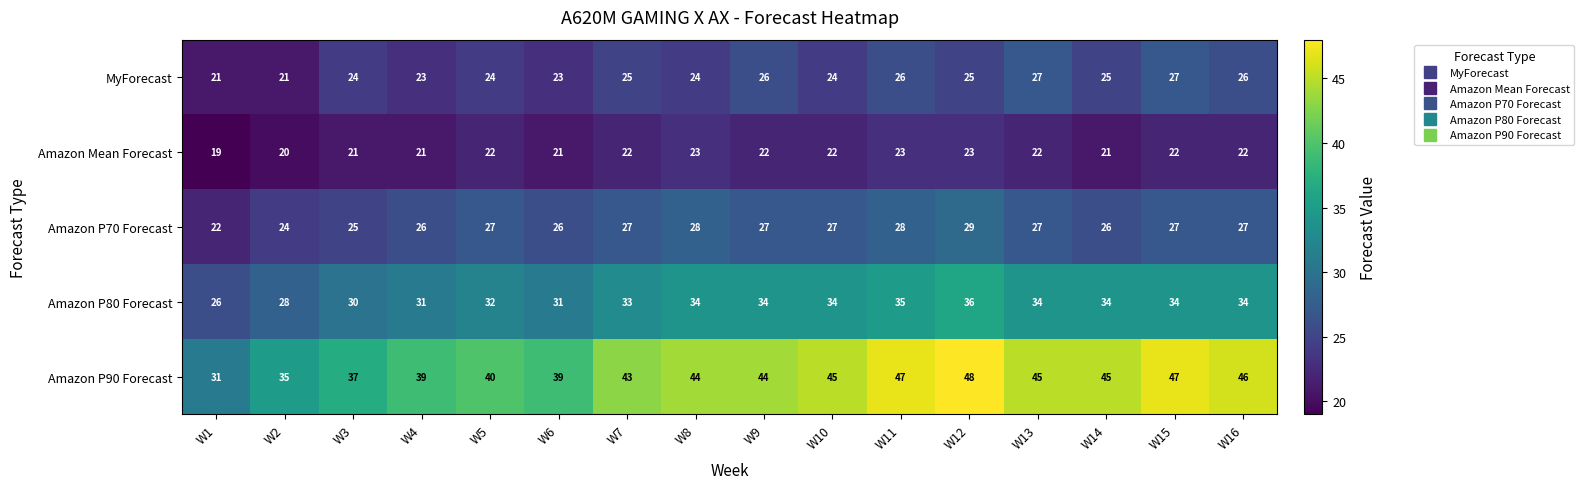

Count the Amazon P80 Forecast values in the range 31 to 34.

11